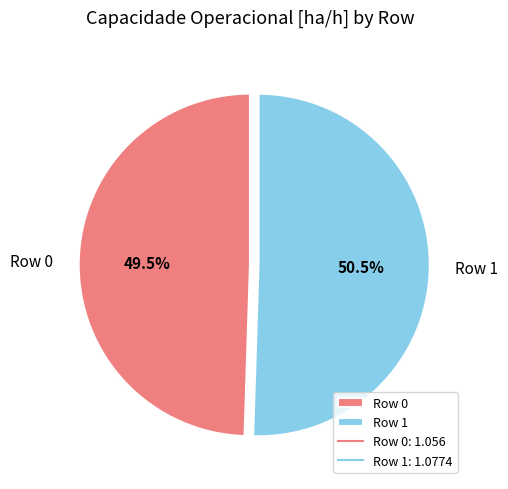

Which category has the biggest portion of the pie?

Row 1